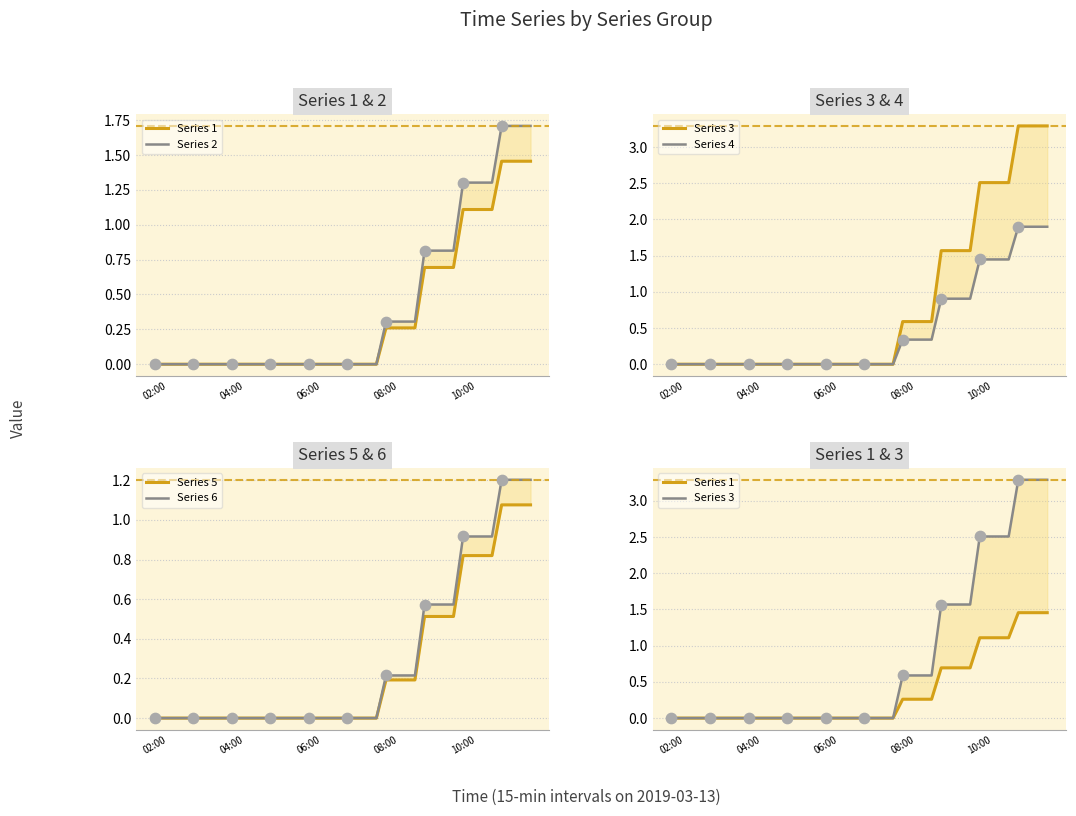

Which series reaches the minimum Y coordinate?

Series 1